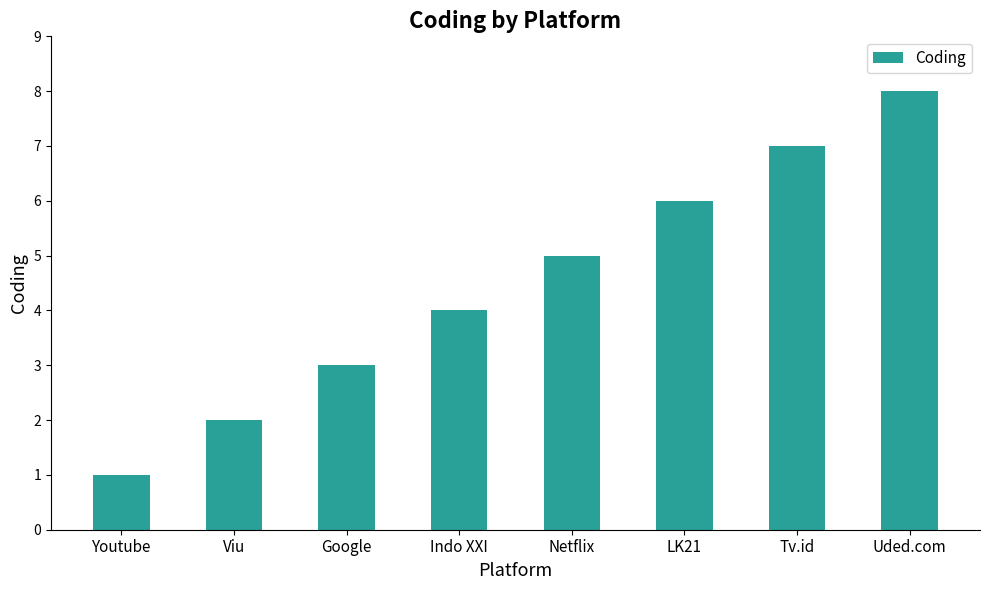

What is the difference between the maximum and minimum values?

7